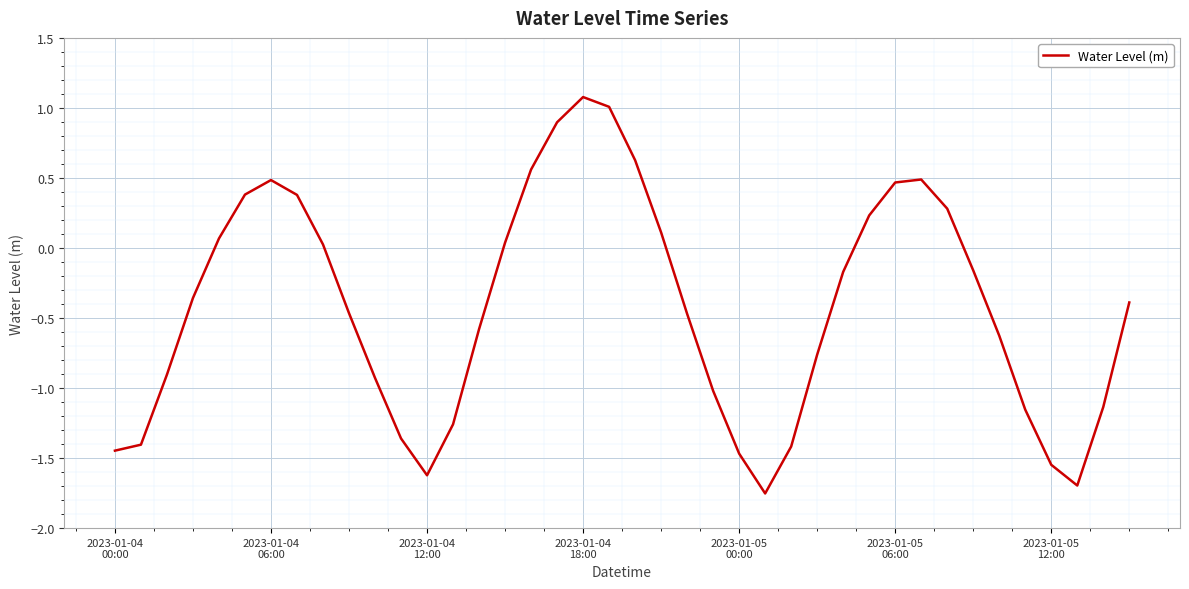

What is the difference between the maximum and minimum values?

2.8